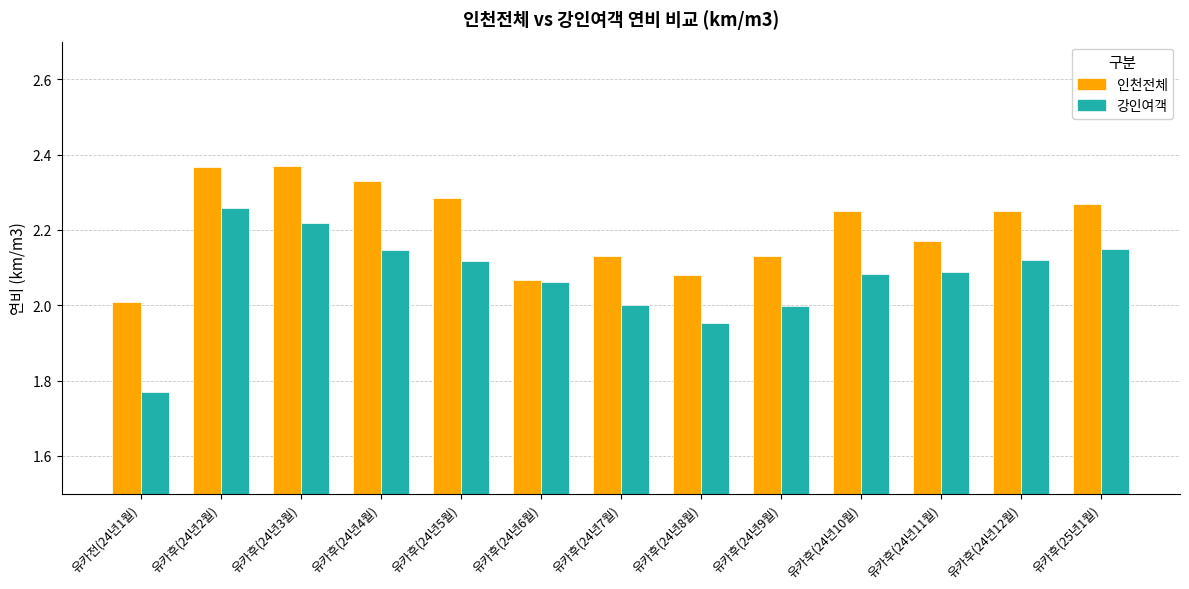

At which category is the sum across all series the highest?

유카후(24년2월)